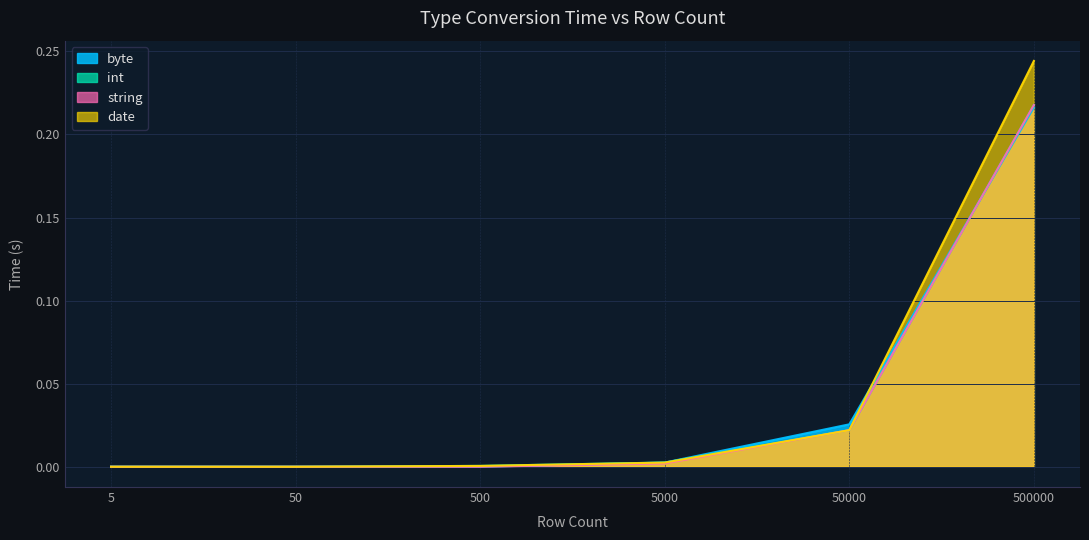

How many distinct data groups are displayed?

4